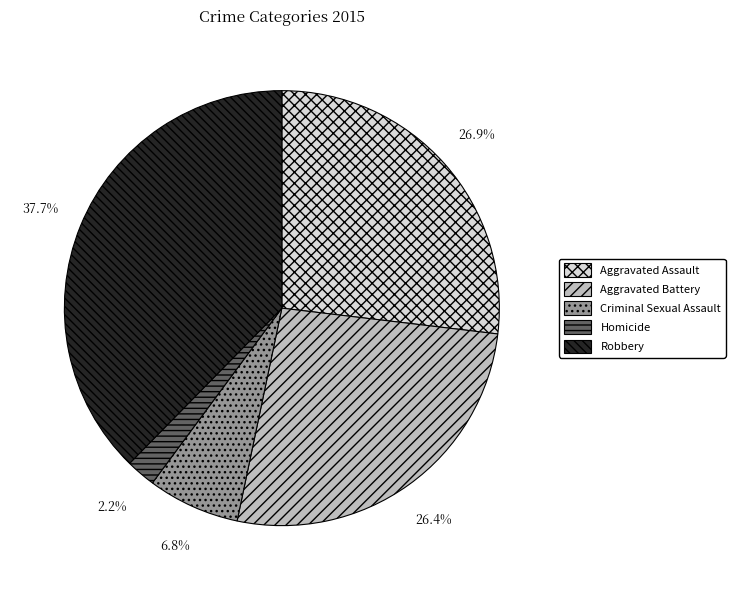

Is Aggravated Assault the majority of the pie?

No